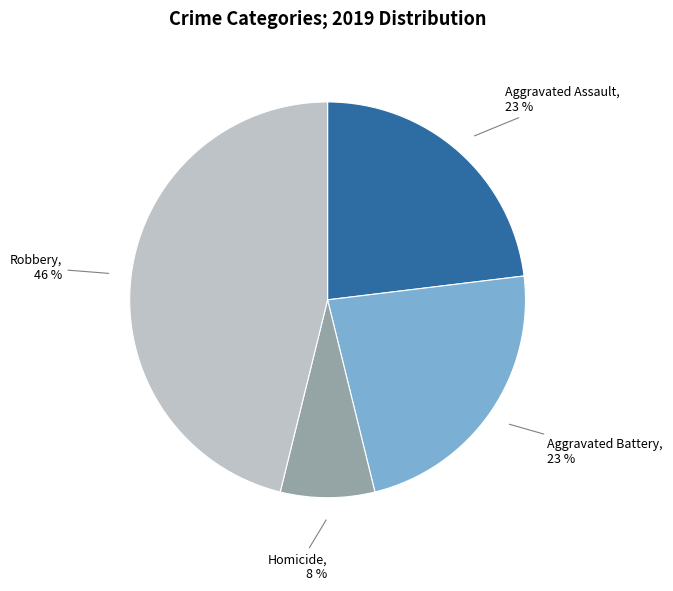

Is it true that Robbery is 46% of the pie?

True